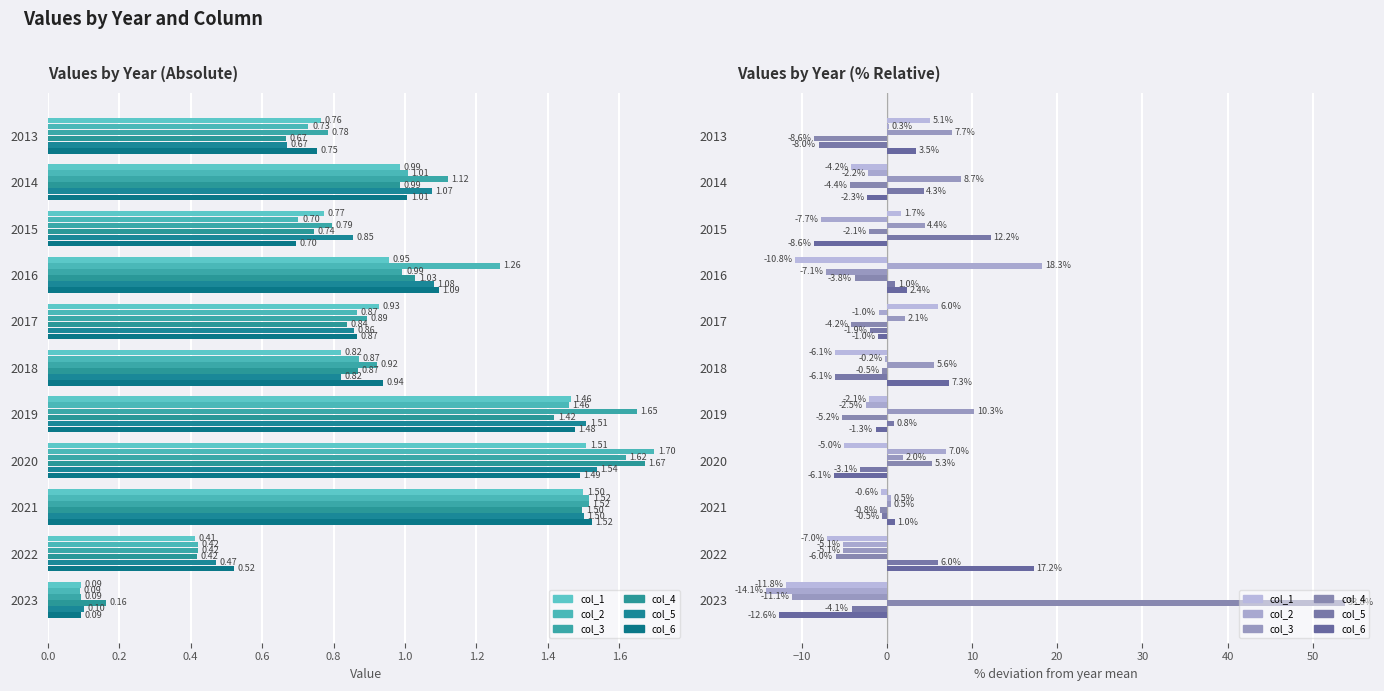

The value of col_3 at 2013 is 7.7. True or false?

True